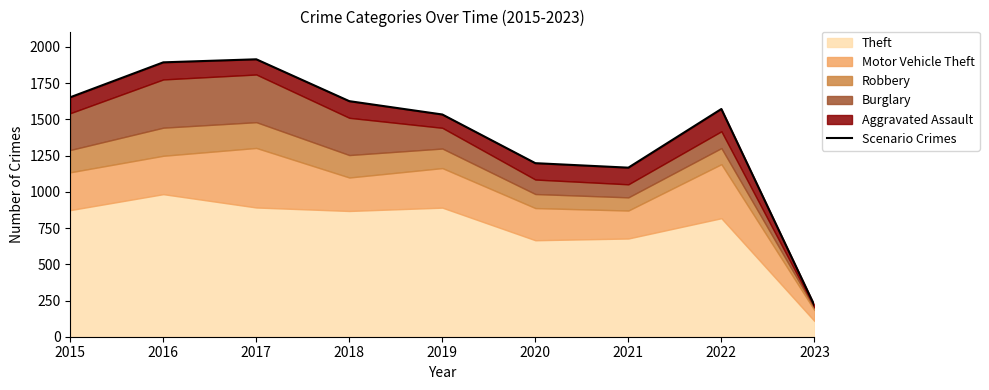

Rank the categories by value from highest to lowest.

2017, 2016, 2015, 2018, 2022, 2019, 2020, 2021, 2023